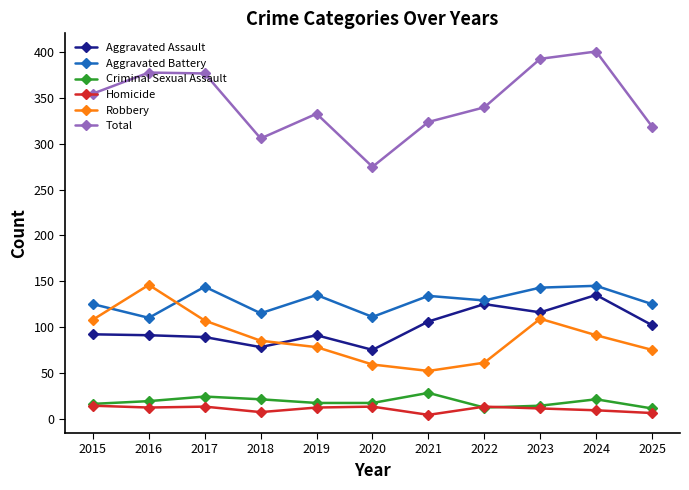

True or false: Aggravated Battery and Criminal Sexual Assault intersect in this chart.

False